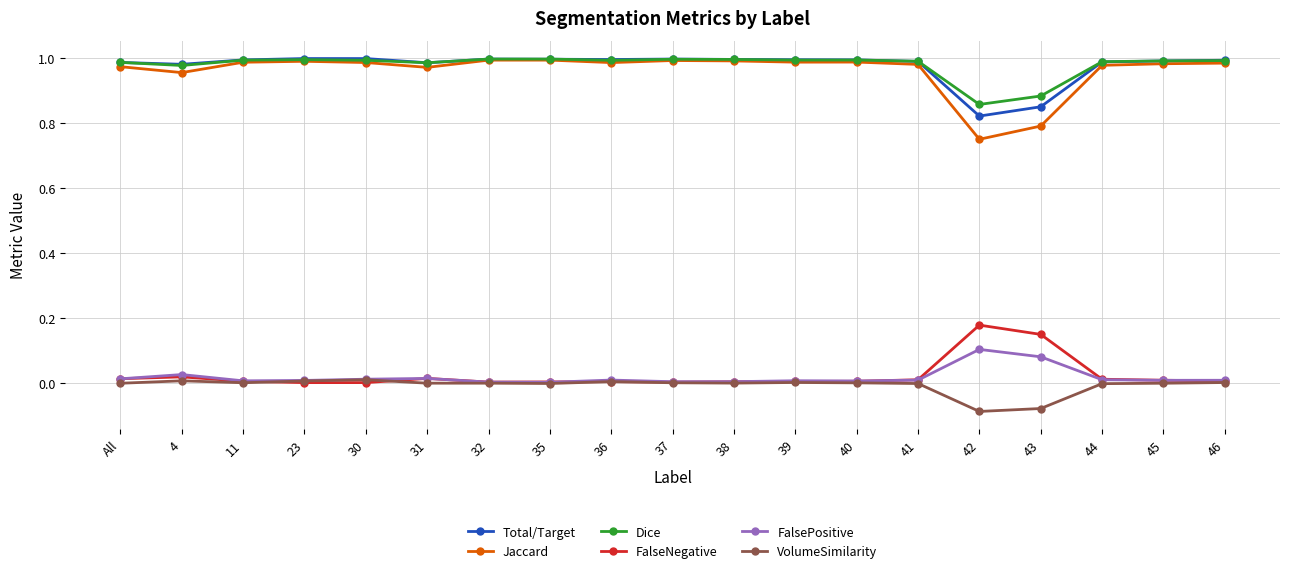

True or false: Jaccard and FalseNegative cross at least once.

False